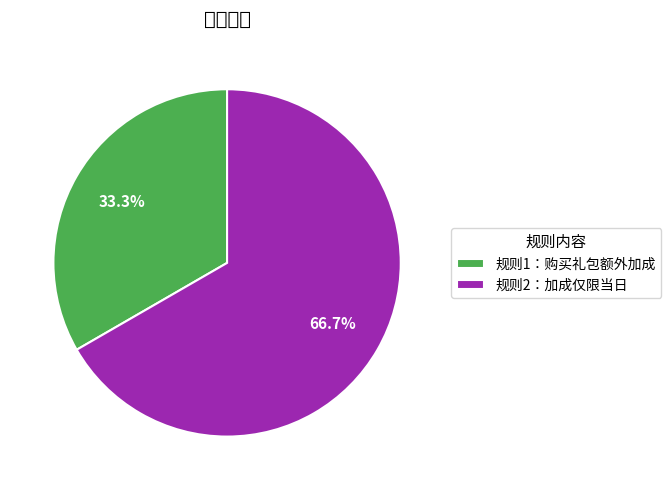

Between 规则2：加成仅限当日 and 规则1：购买礼包额外加成, which is larger?

规则2：加成仅限当日